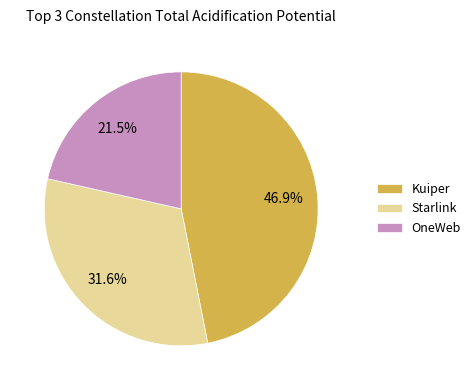

To the nearest percent, what is the average slice percentage?

33%